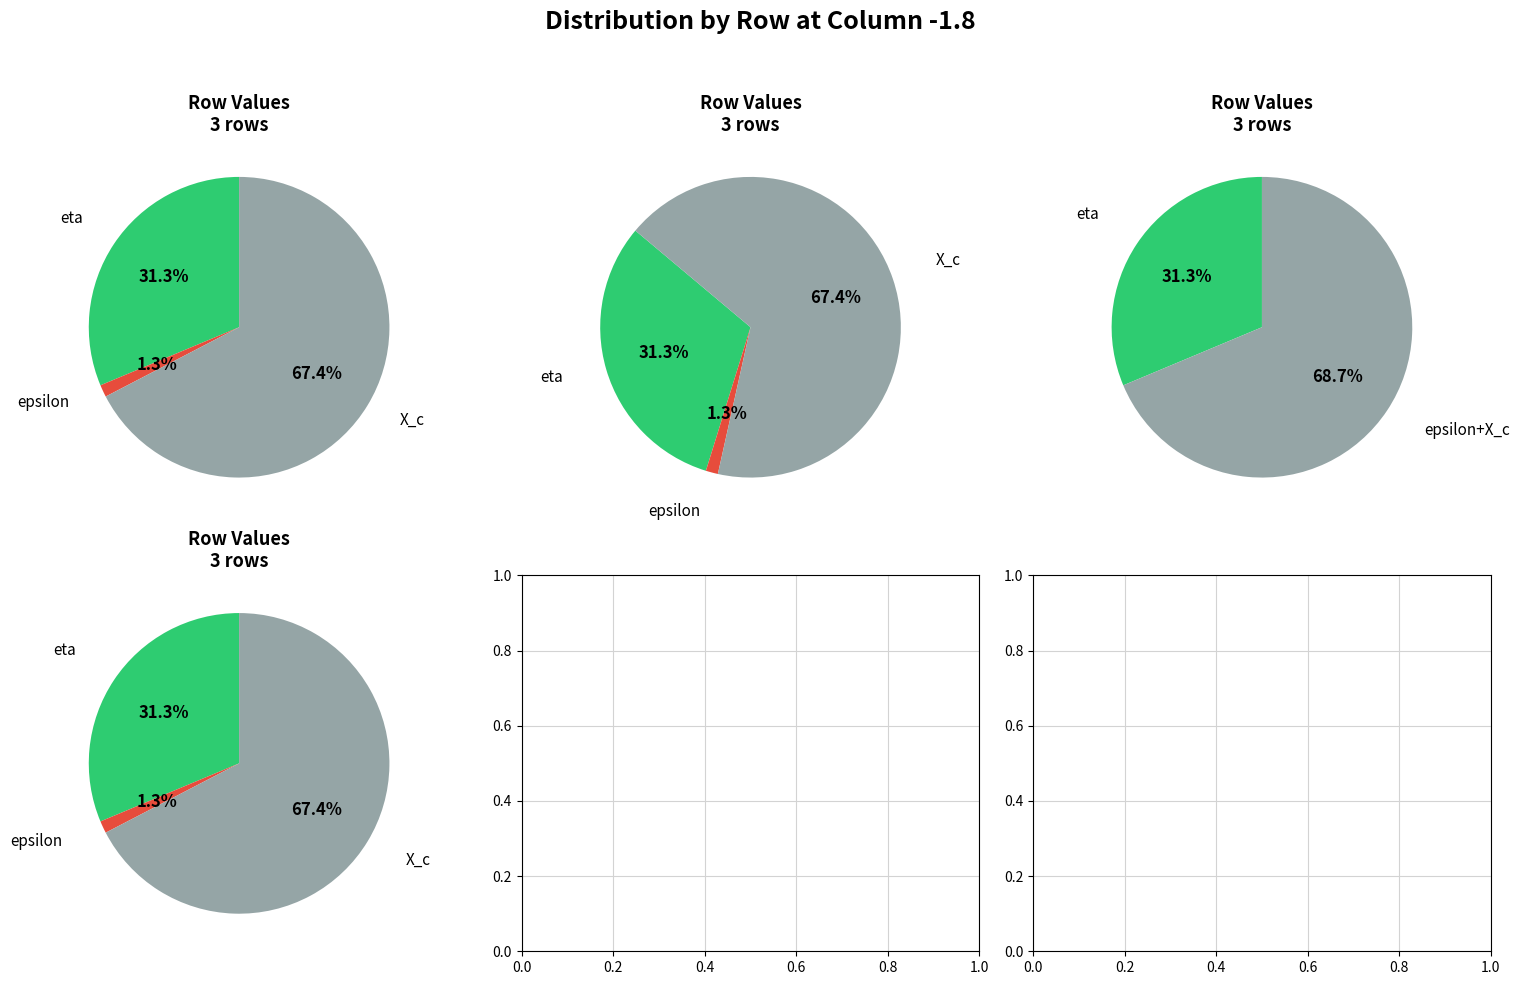

The X_c slice represents 67% of the pie. True or false?

True